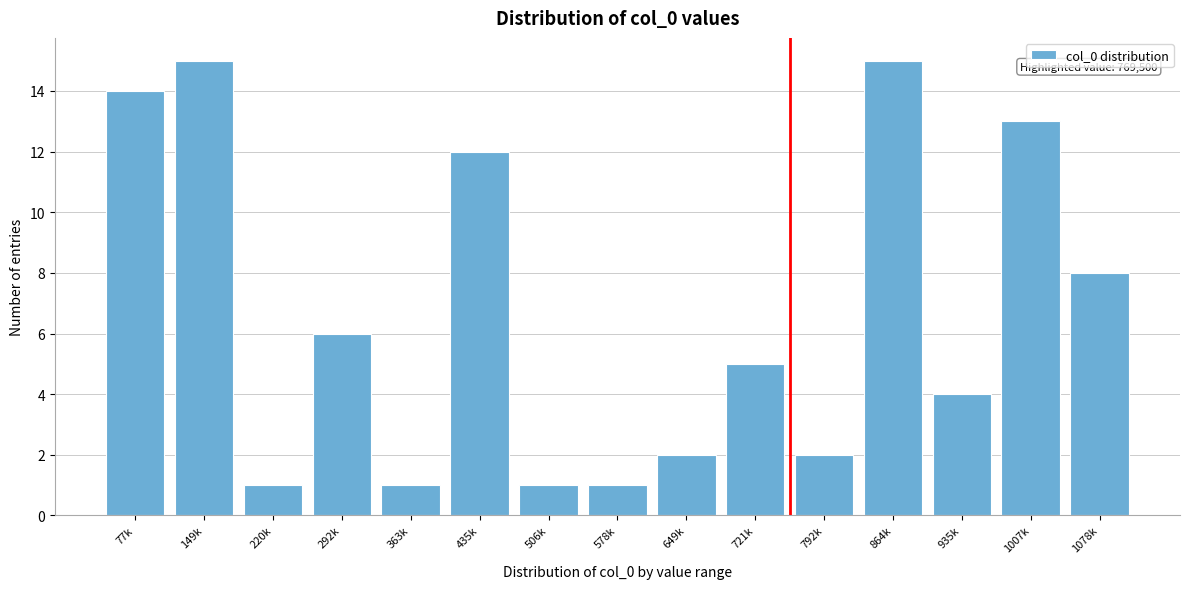

Reading left to right, what are all the values shown in this chart?

77k=14	149k=15	220k=1	292k=6	363k=1	435k=12	506k=1	578k=1	649k=2	721k=5	792k=2	864k=15	935k=4	1007k=13	1078k=8